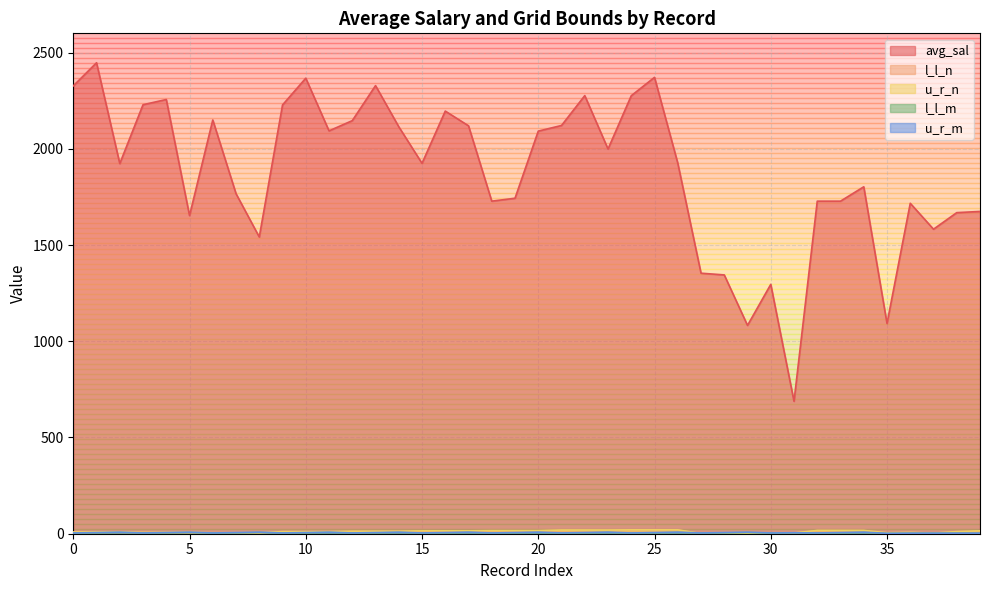

How many lines are shown in the chart?

5